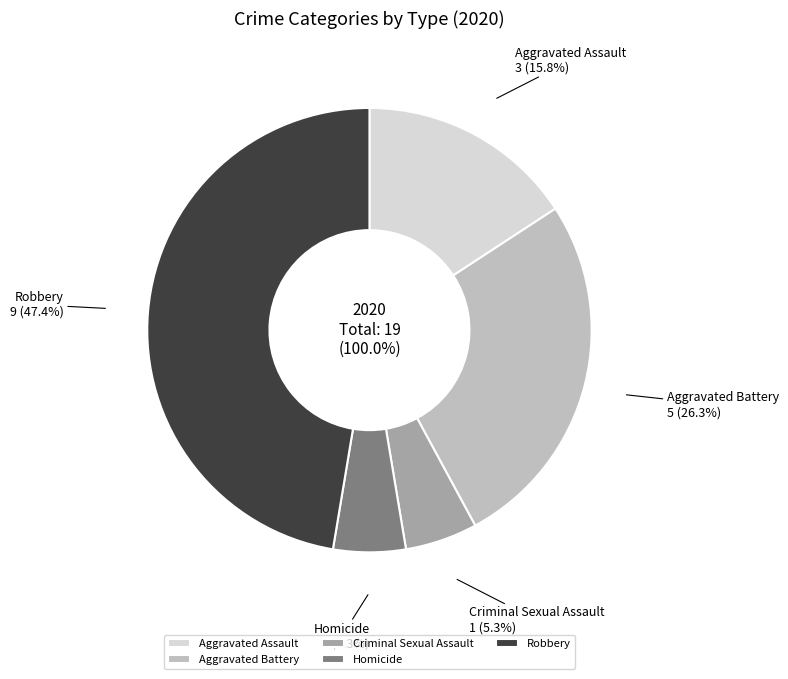

Rank the categories by value from highest to lowest.

Robbery, Aggravated Battery, Aggravated Assault, Criminal Sexual Assault, Homicide